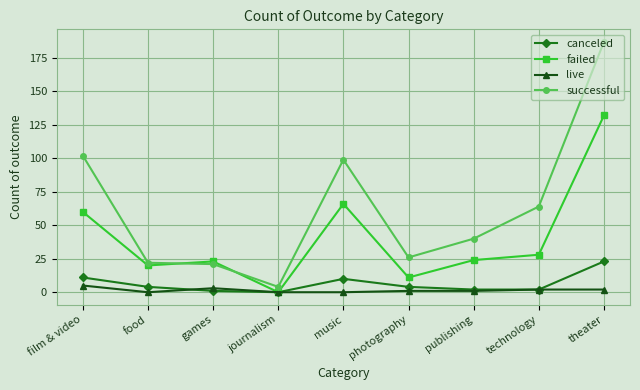

What are all the series names shown in the legend?

canceled, failed, live, successful